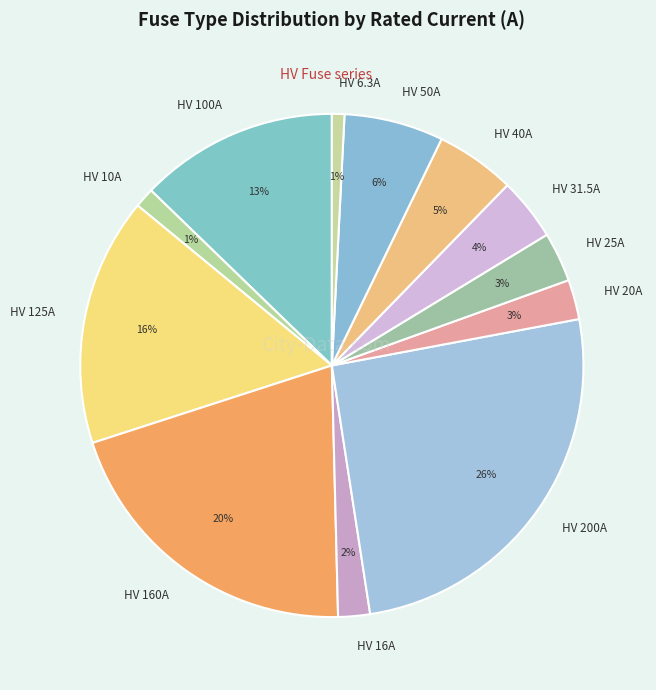

What is the largest slice in the pie chart?

HV 200A